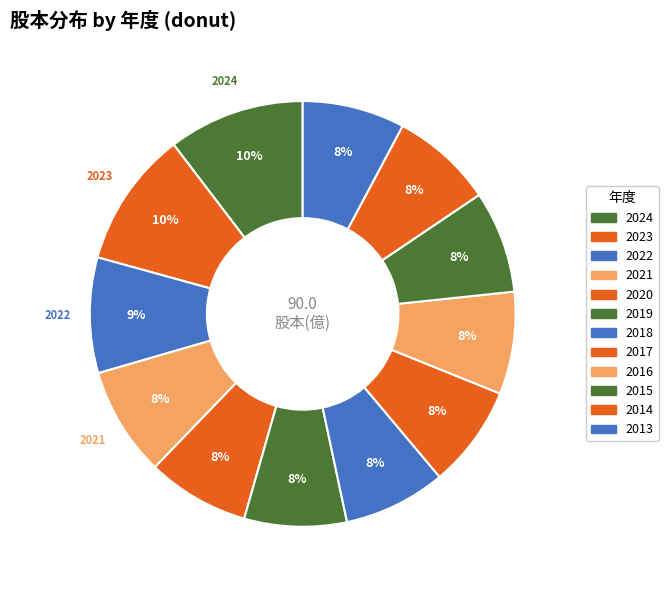

Is there a majority slice in this chart?

No